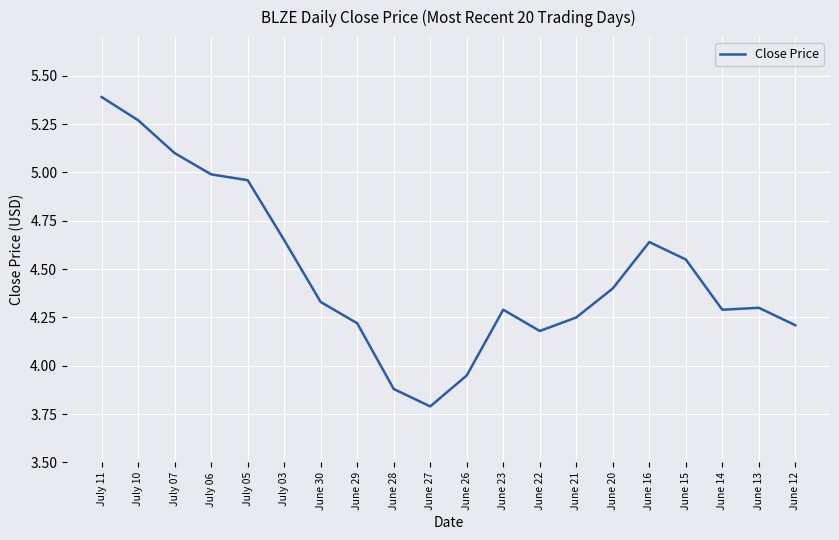

Where is the data nearest to the value 4?

June 26